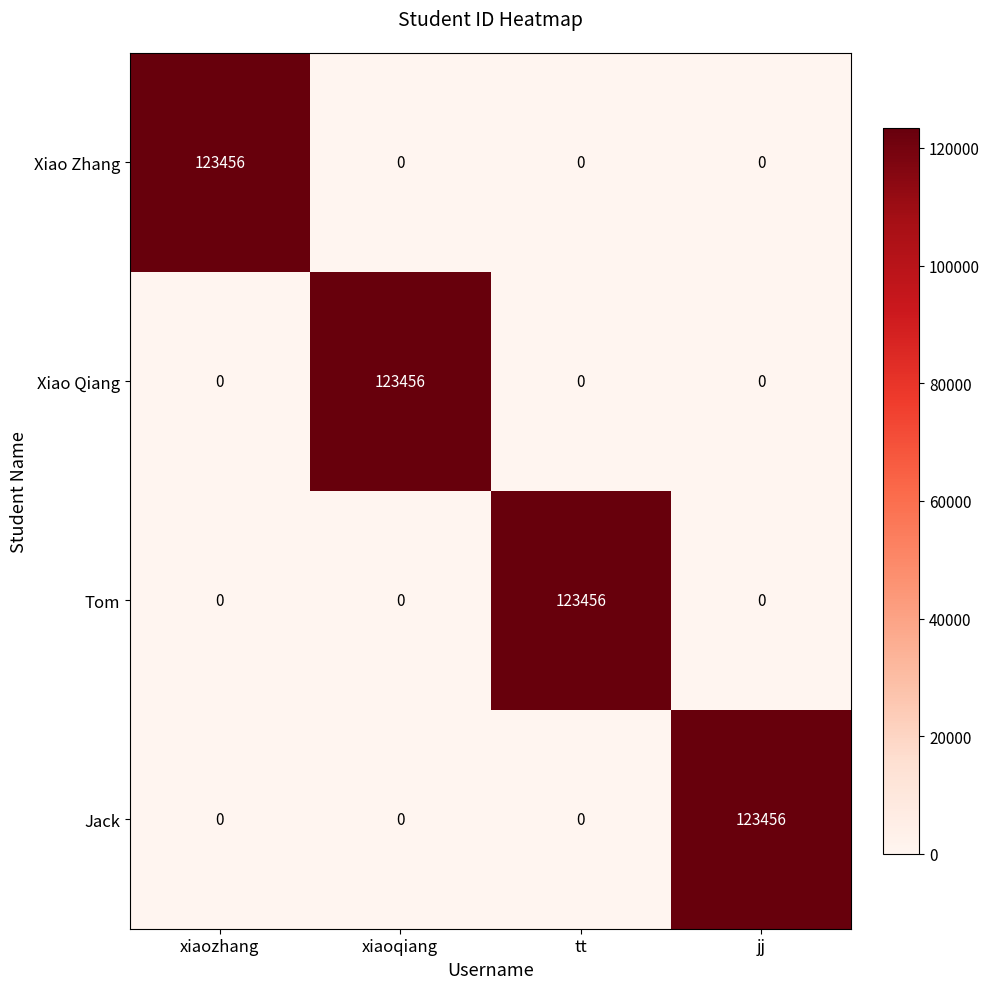

Count the Xiao Zhang values in the range 0 to 123456.

4